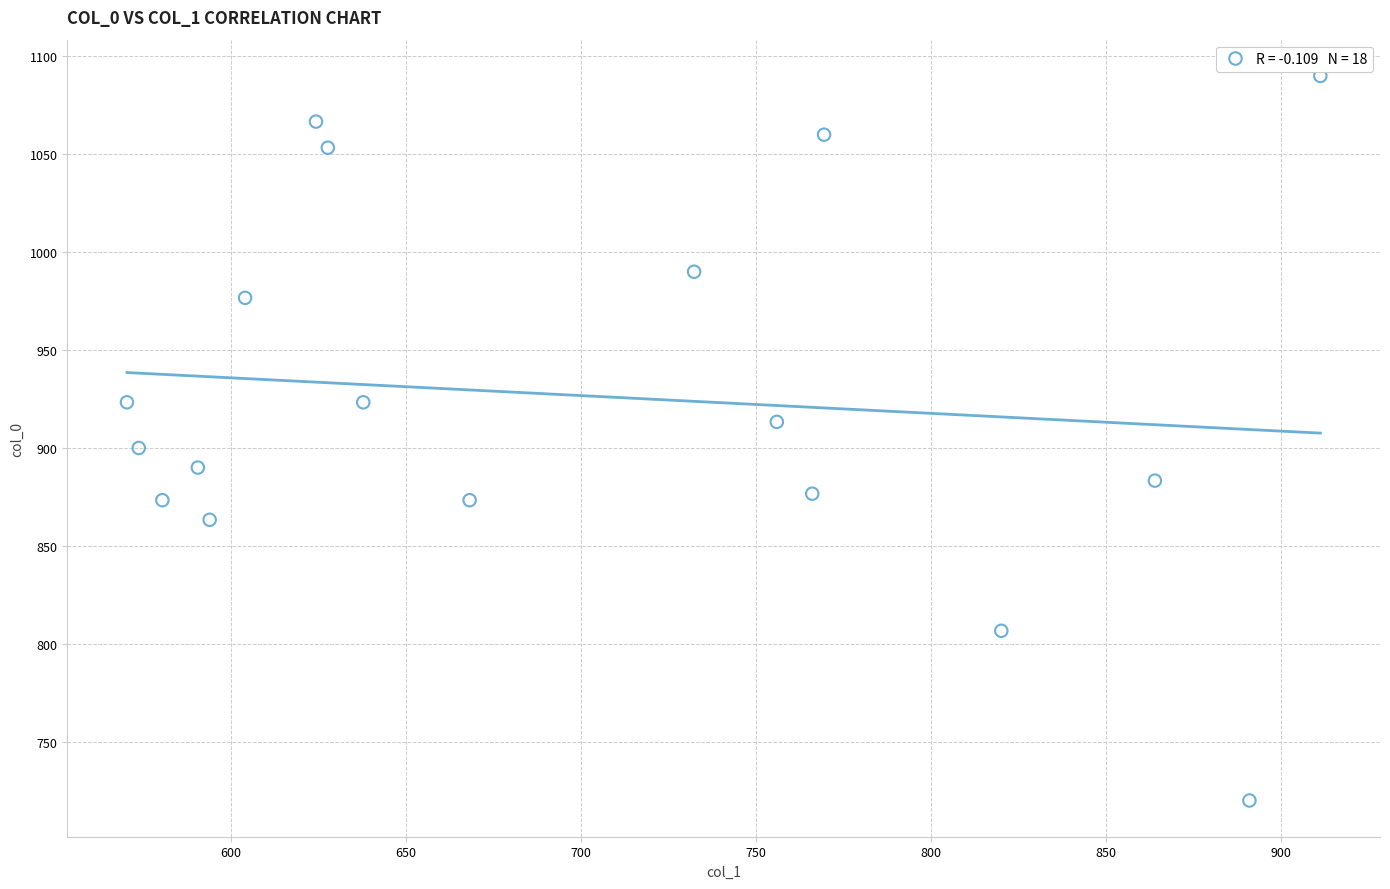

What is the range of Y values (max minus min)?

370.0